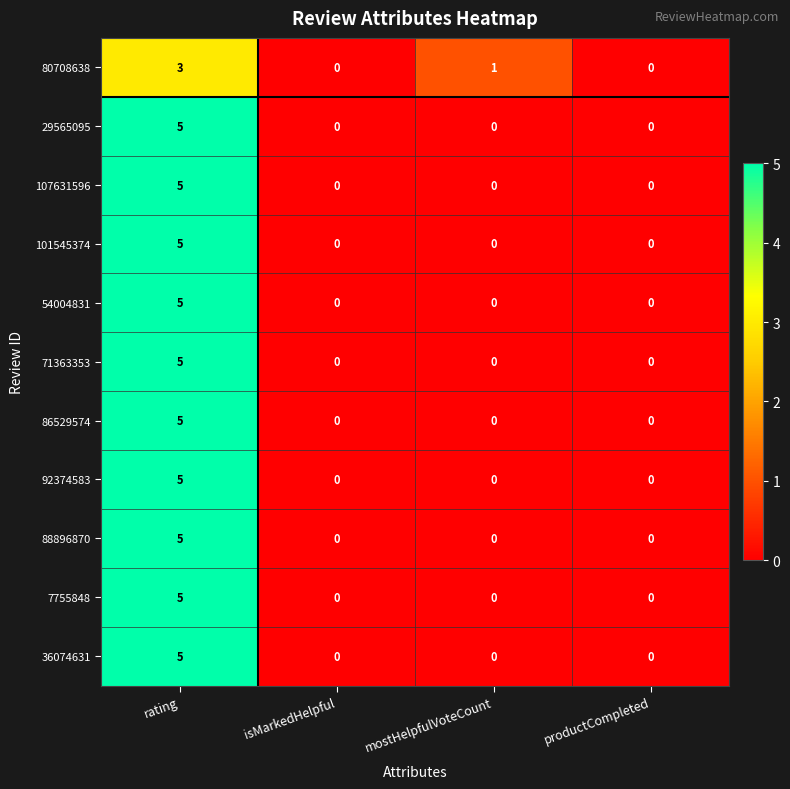

What is the approximate value of 71363353 at rating?

5